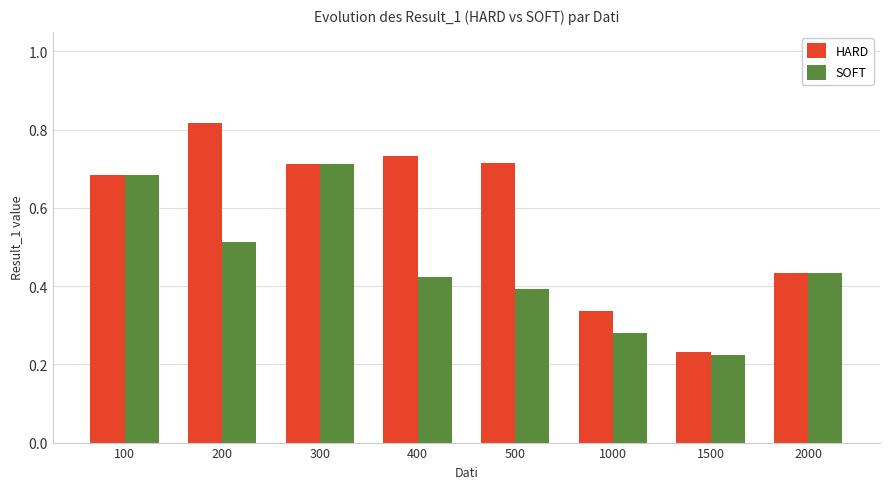

Are the bars grouped side by side (vs. stacked)?

Yes